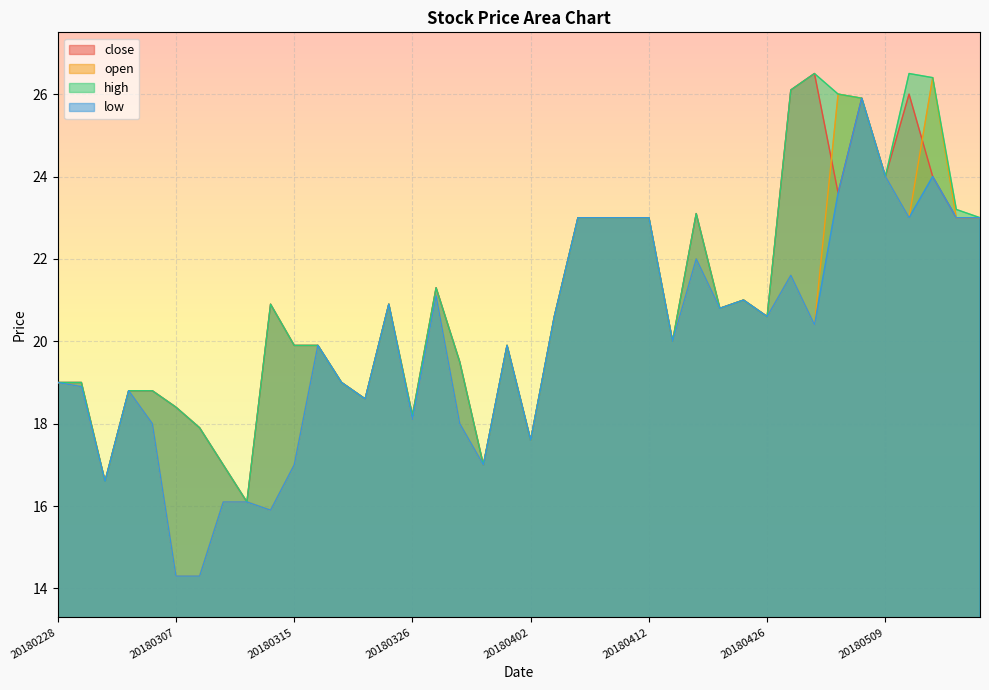

What are all the series names shown in the legend?

close, open, high, low